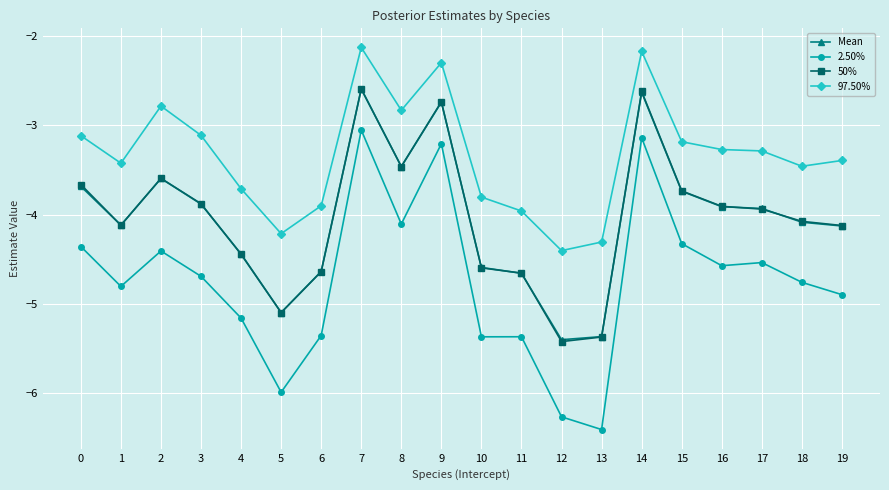

Where is the first local maximum for Mean?

2